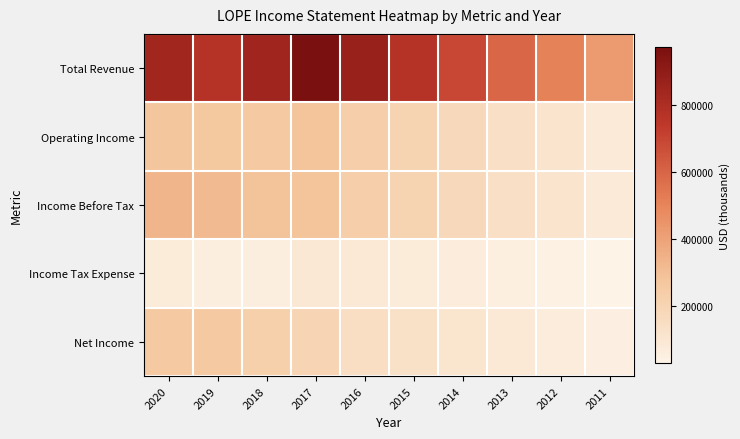

Reading left to right, extract all data points from this chart.

Total Revenue: 2020=844100	2019=778600	2018=845500	2017=974100	2016=873300	2015=778200	2014=691100	2013=598300	2012=511300	2011=426700
Operating Income: 2020=277400	2019=265100	2018=258100	2017=282800	2016=237200	2015=210400	2014=180800	2013=143300	2012=114100	2011=82200
Income Before Tax: 2020=333100	2019=317500	2018=287000	2017=283500	2016=236100	2015=209000	2014=179700	2013=144900	2012=113400	2011=81500
Income Tax Expense: 2020=75900	2019=58300	2018=58000	2017=90900	2016=87600	2015=77600	2014=68200	2013=56200	2012=44000	2011=31000
Net Income: 2020=257200	2019=259200	2018=229000	2017=203300	2016=148500	2015=131400	2014=111500	2013=88700	2012=69400	2011=50500